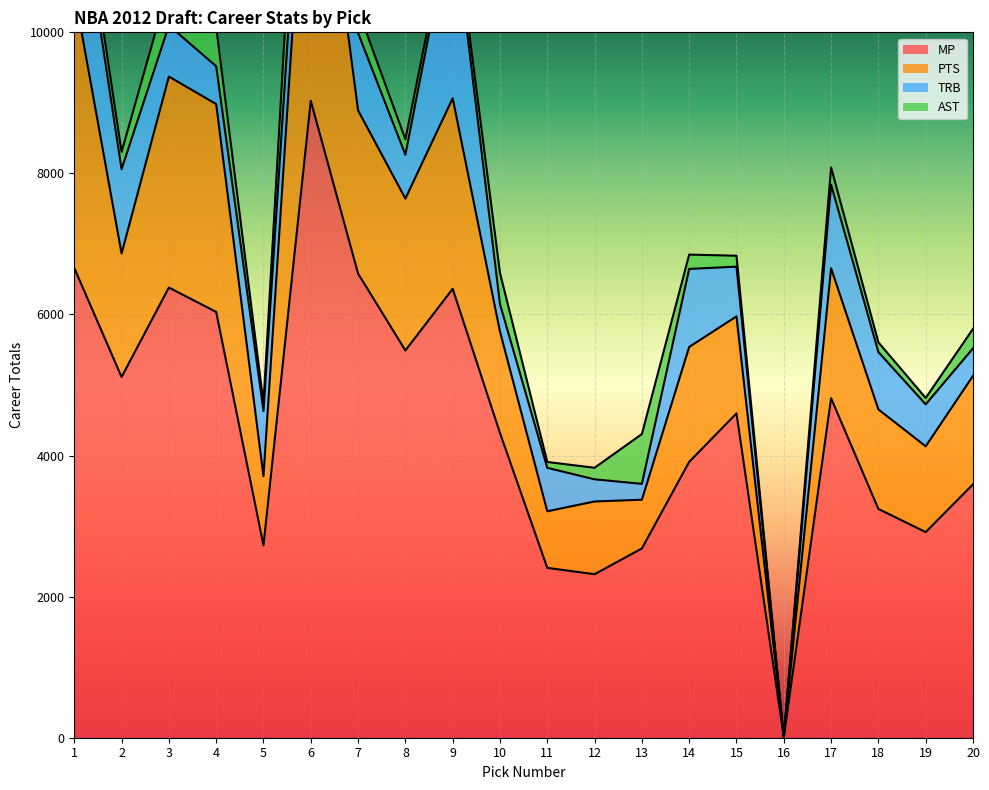

What is the value of the AST point at the 12th from the left?

164